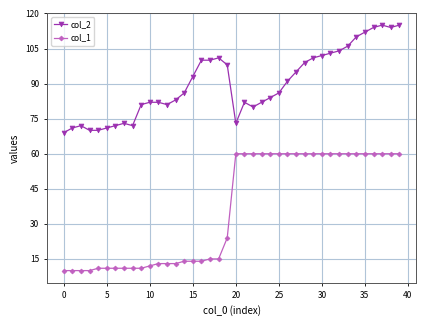

What is the sum of all col_2 values?

3595